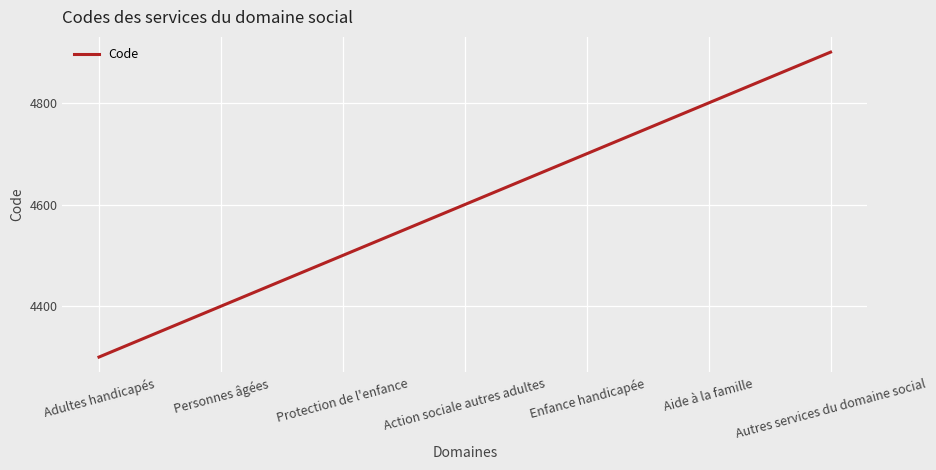

What position from the left is Aide à la famille?

6